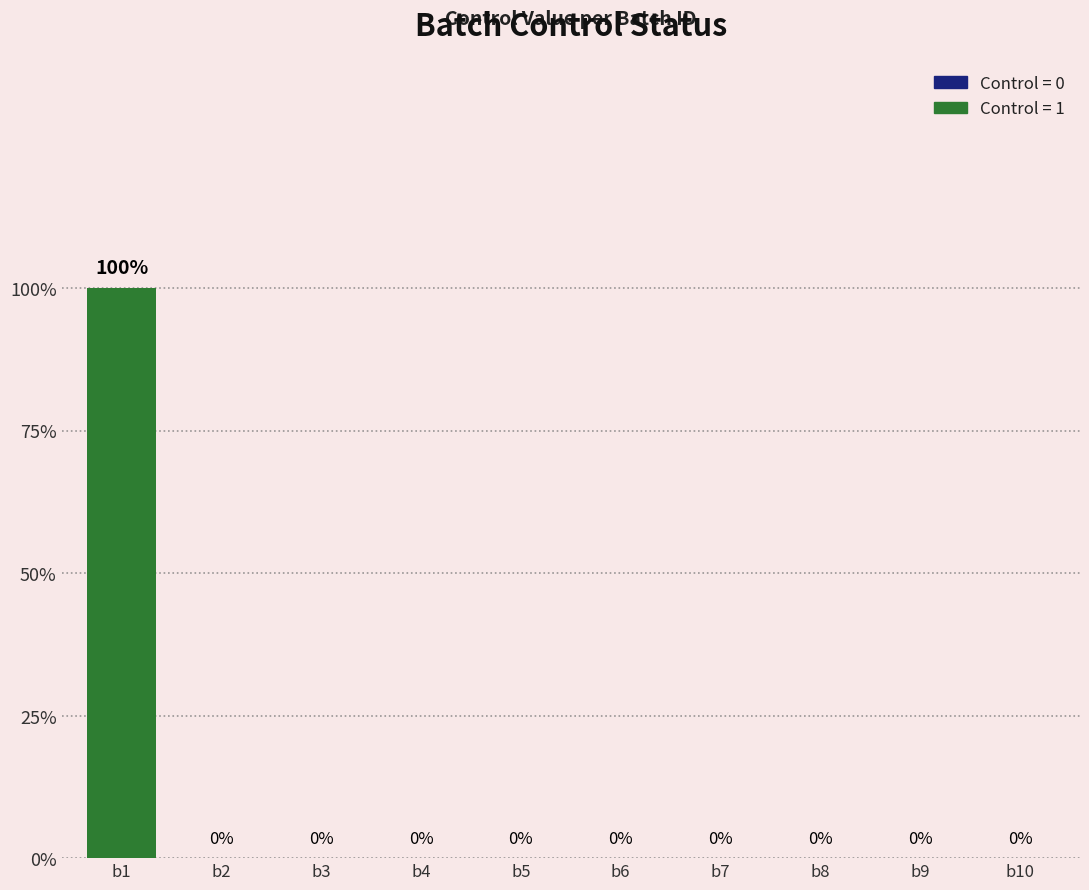

What is the sum of all values?

1